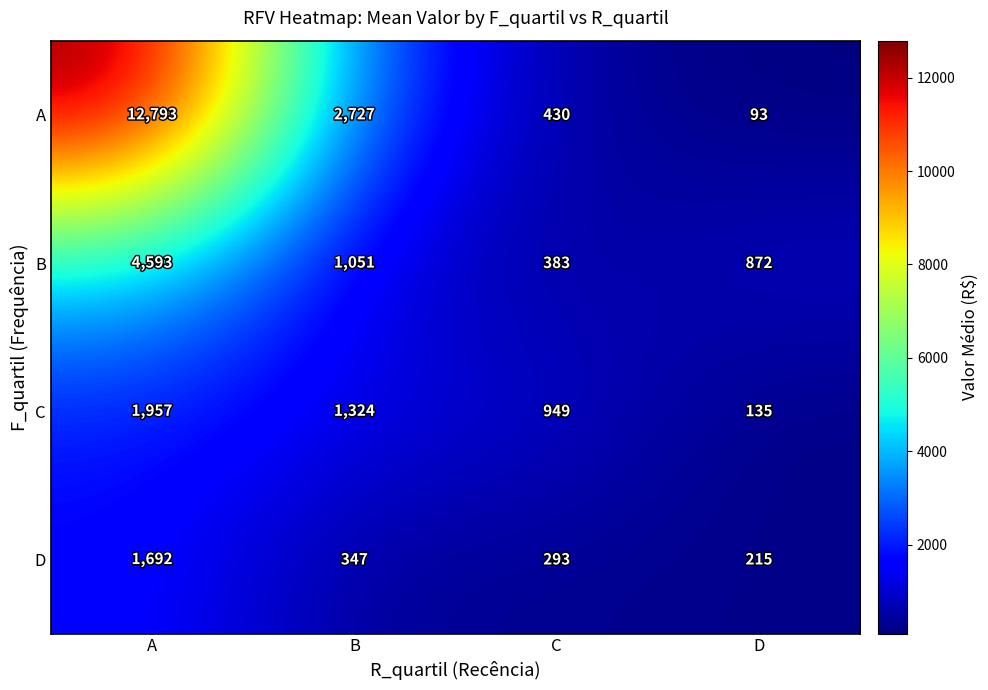

The D series shows 111 at C. True or false?

False